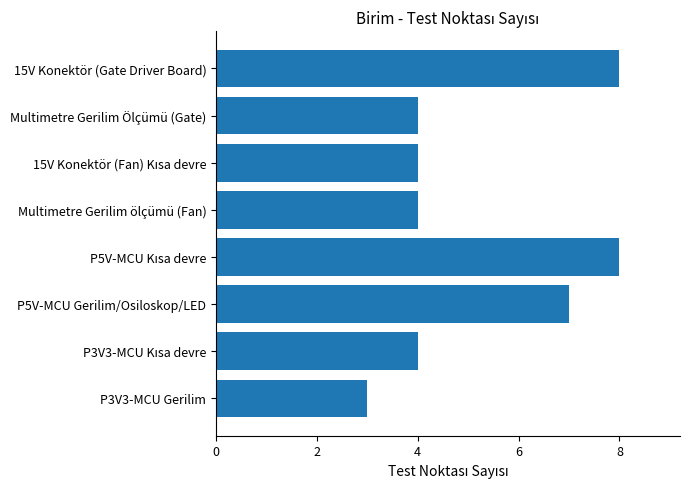

Reading top to bottom, what are all the values shown in this chart?

8	4	4	4	8	7	4	3